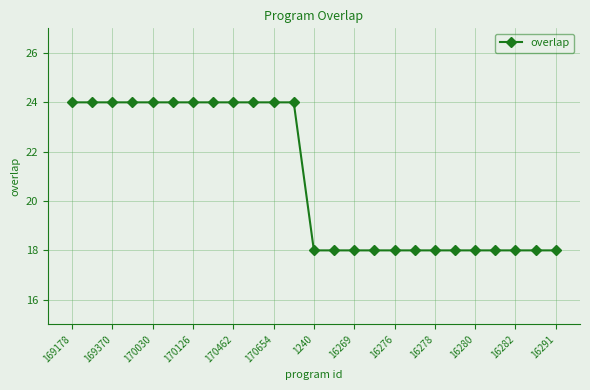

What is the value of the 1st point from the left?

24